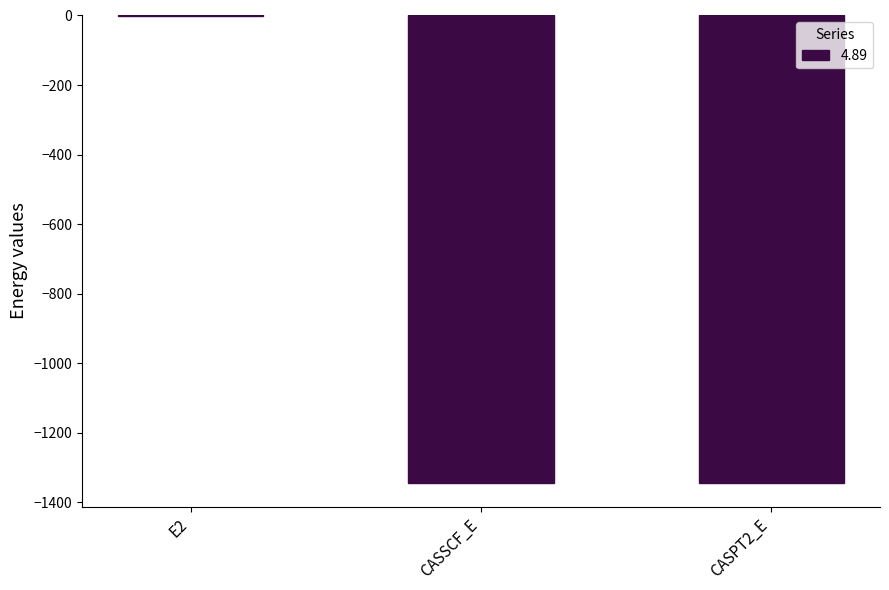

Are the bars grouped side by side (vs. stacked)?

No